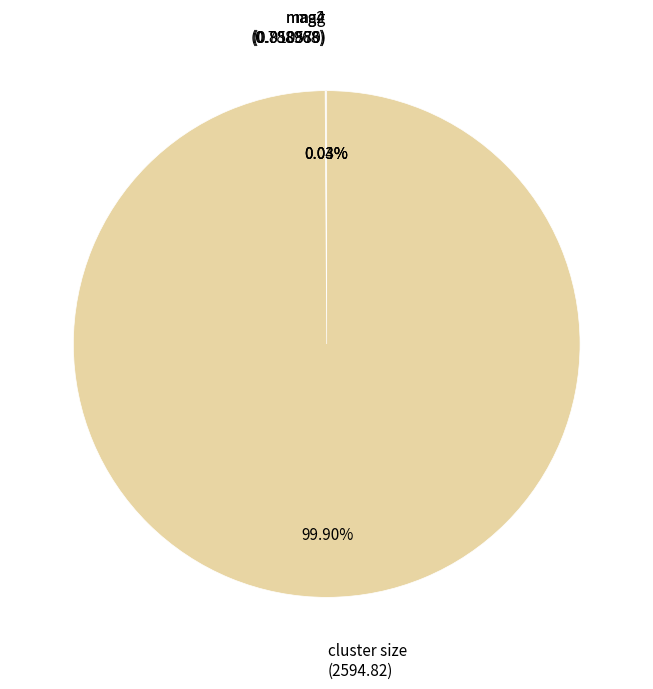

Is there a majority slice in this chart?

Yes